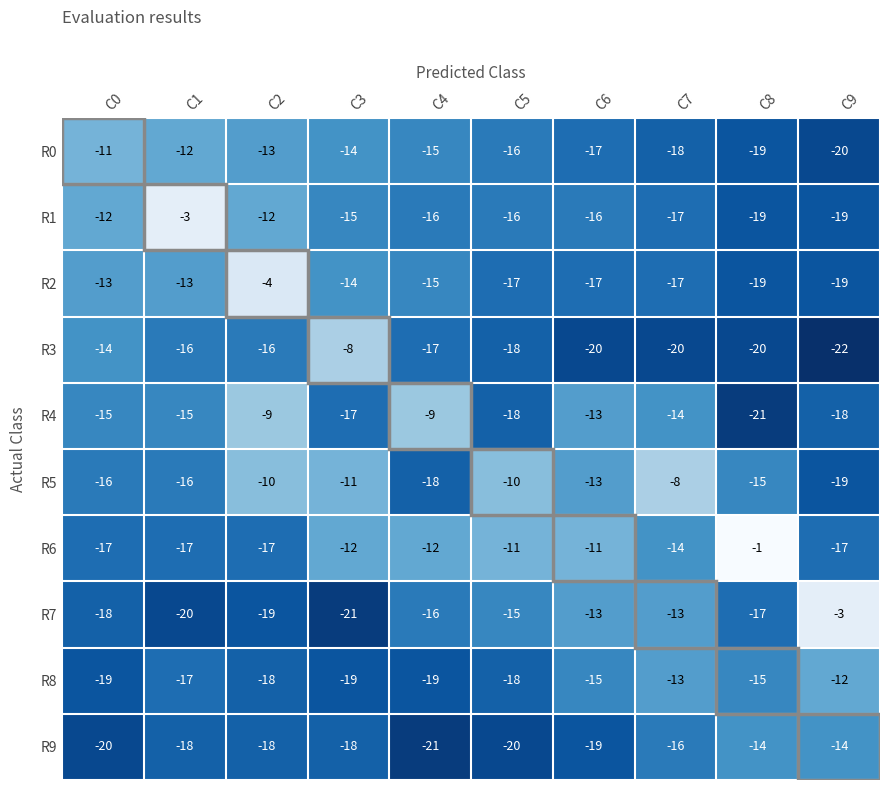

What is the minimum value shown in the chart?

-22